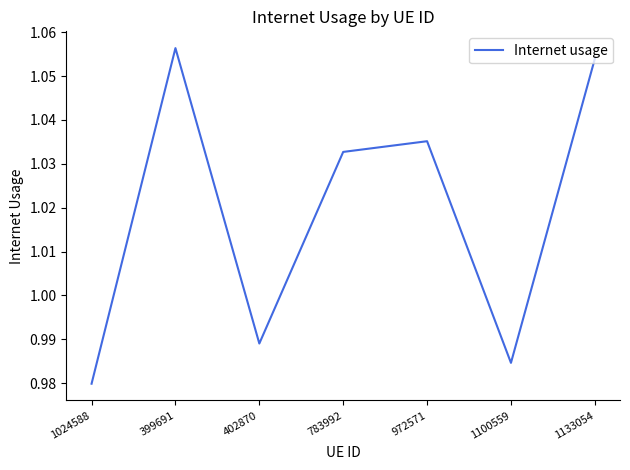

Is this an area chart (filled region under the line)?

No